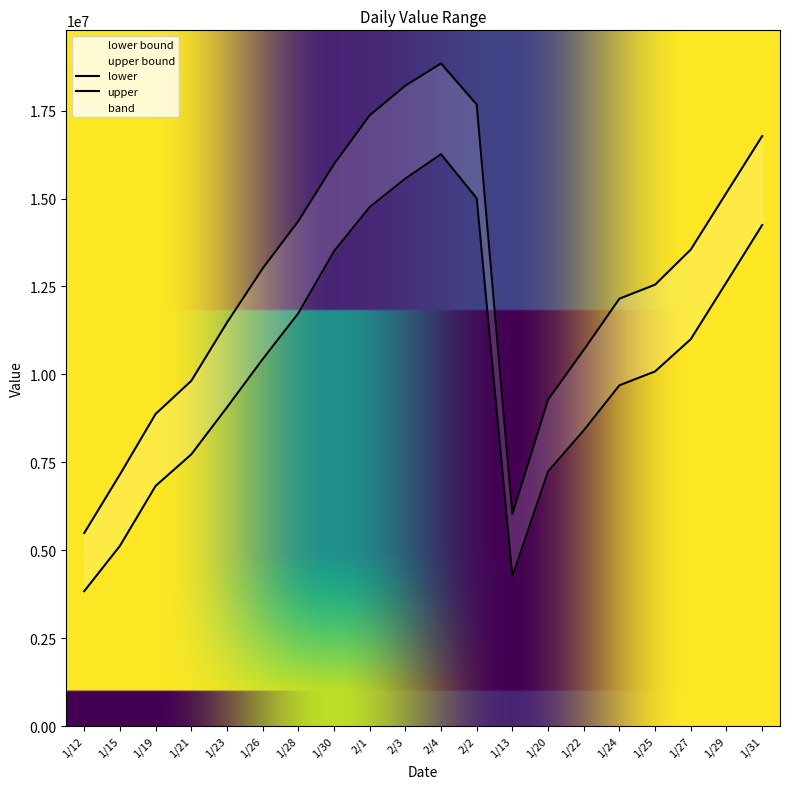

The lower series shows 8729844 at 1/15. True or false?

False